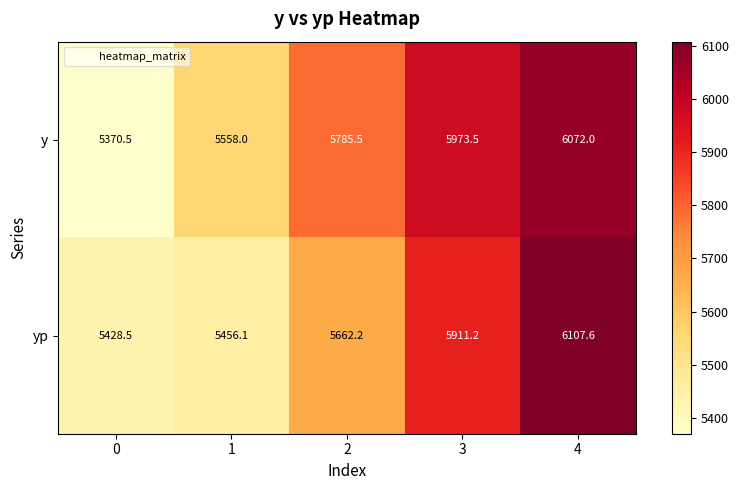

What value does the y series have at 1?

5558.0